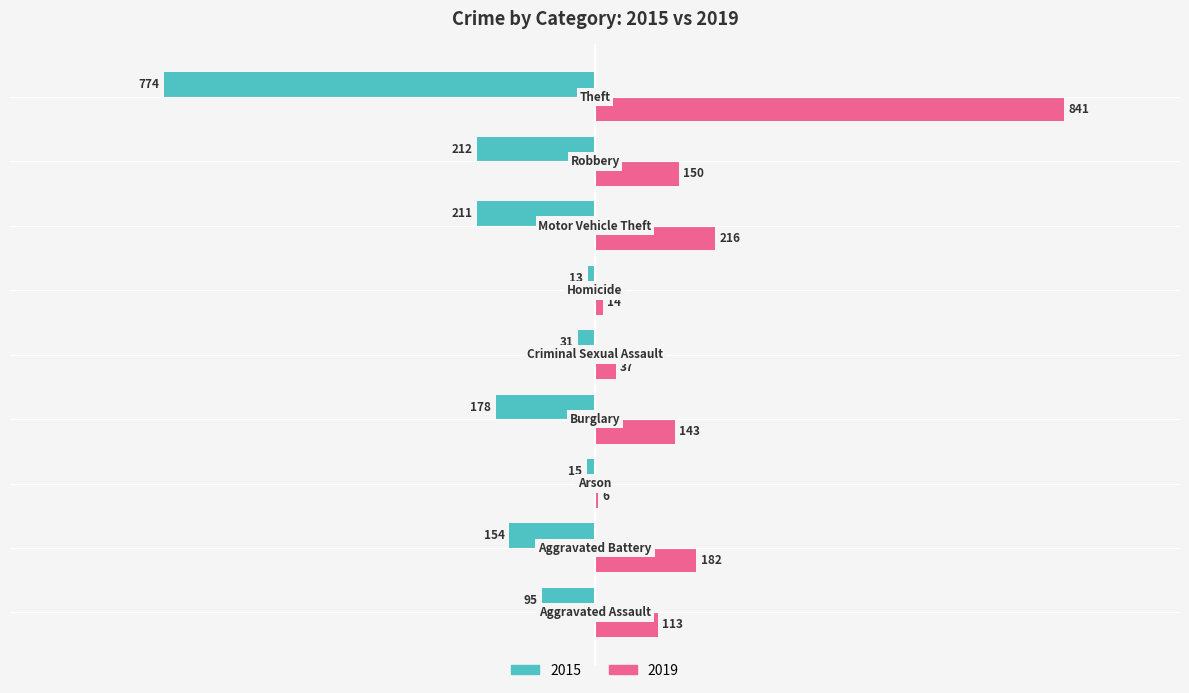

What is the sum of all 2015 values?

-1683